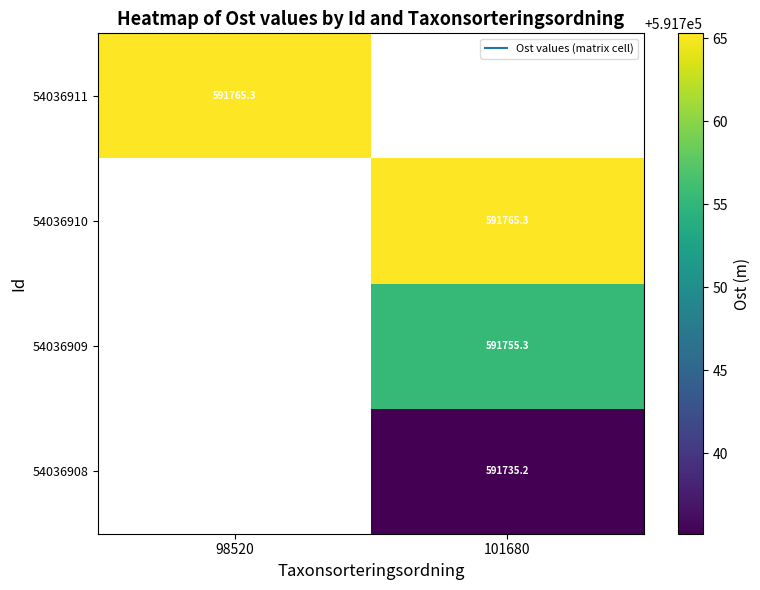

Which category has the lowest value in the 54036908 series?

98520